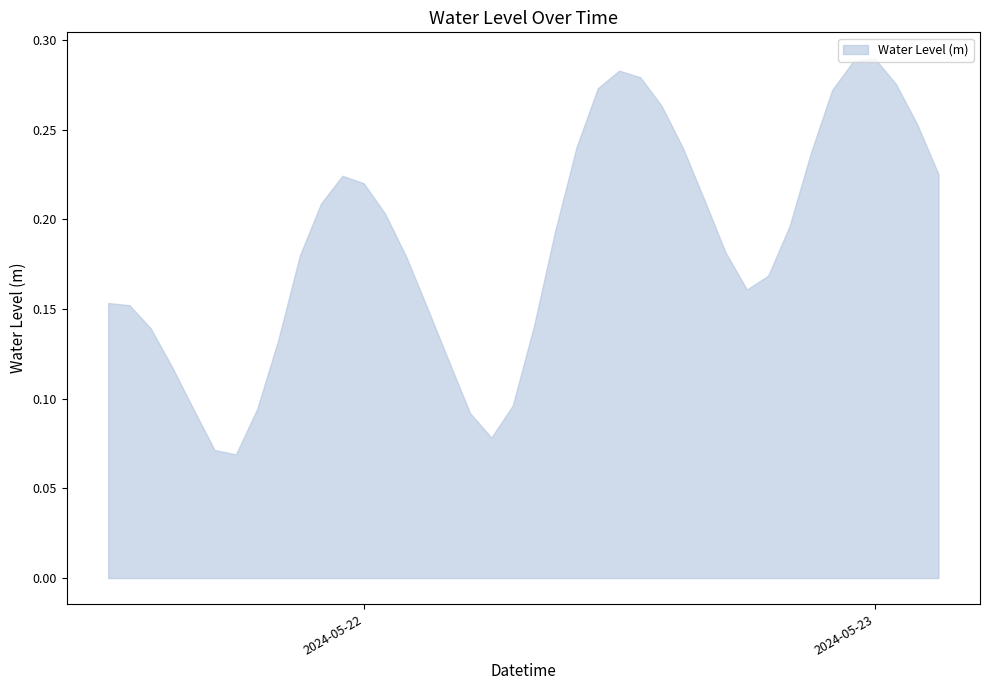

How many points are higher than both their immediate neighbors (excluding endpoints)?

3